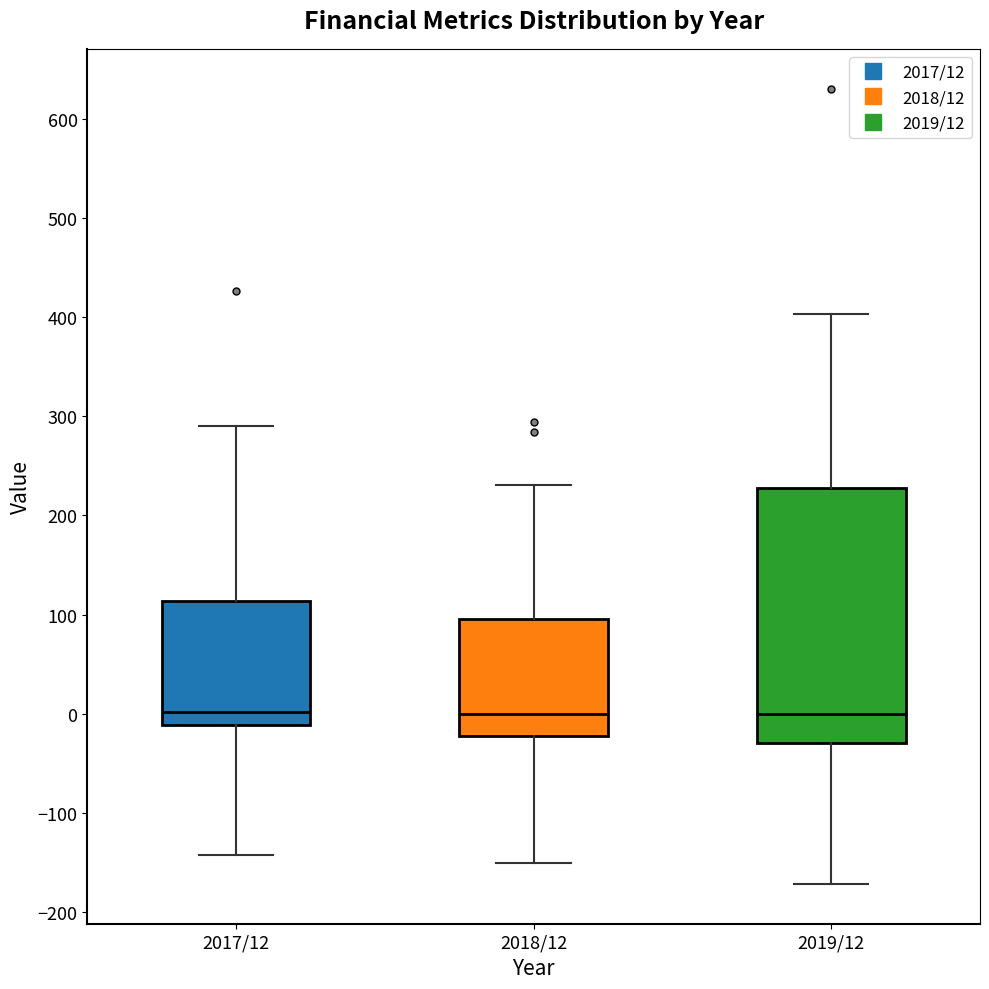

Where does the upper whisker of the box for 2017/12 end on the y-axis? The values are not printed on the chart, so give them approximately, as read against the axis.

290